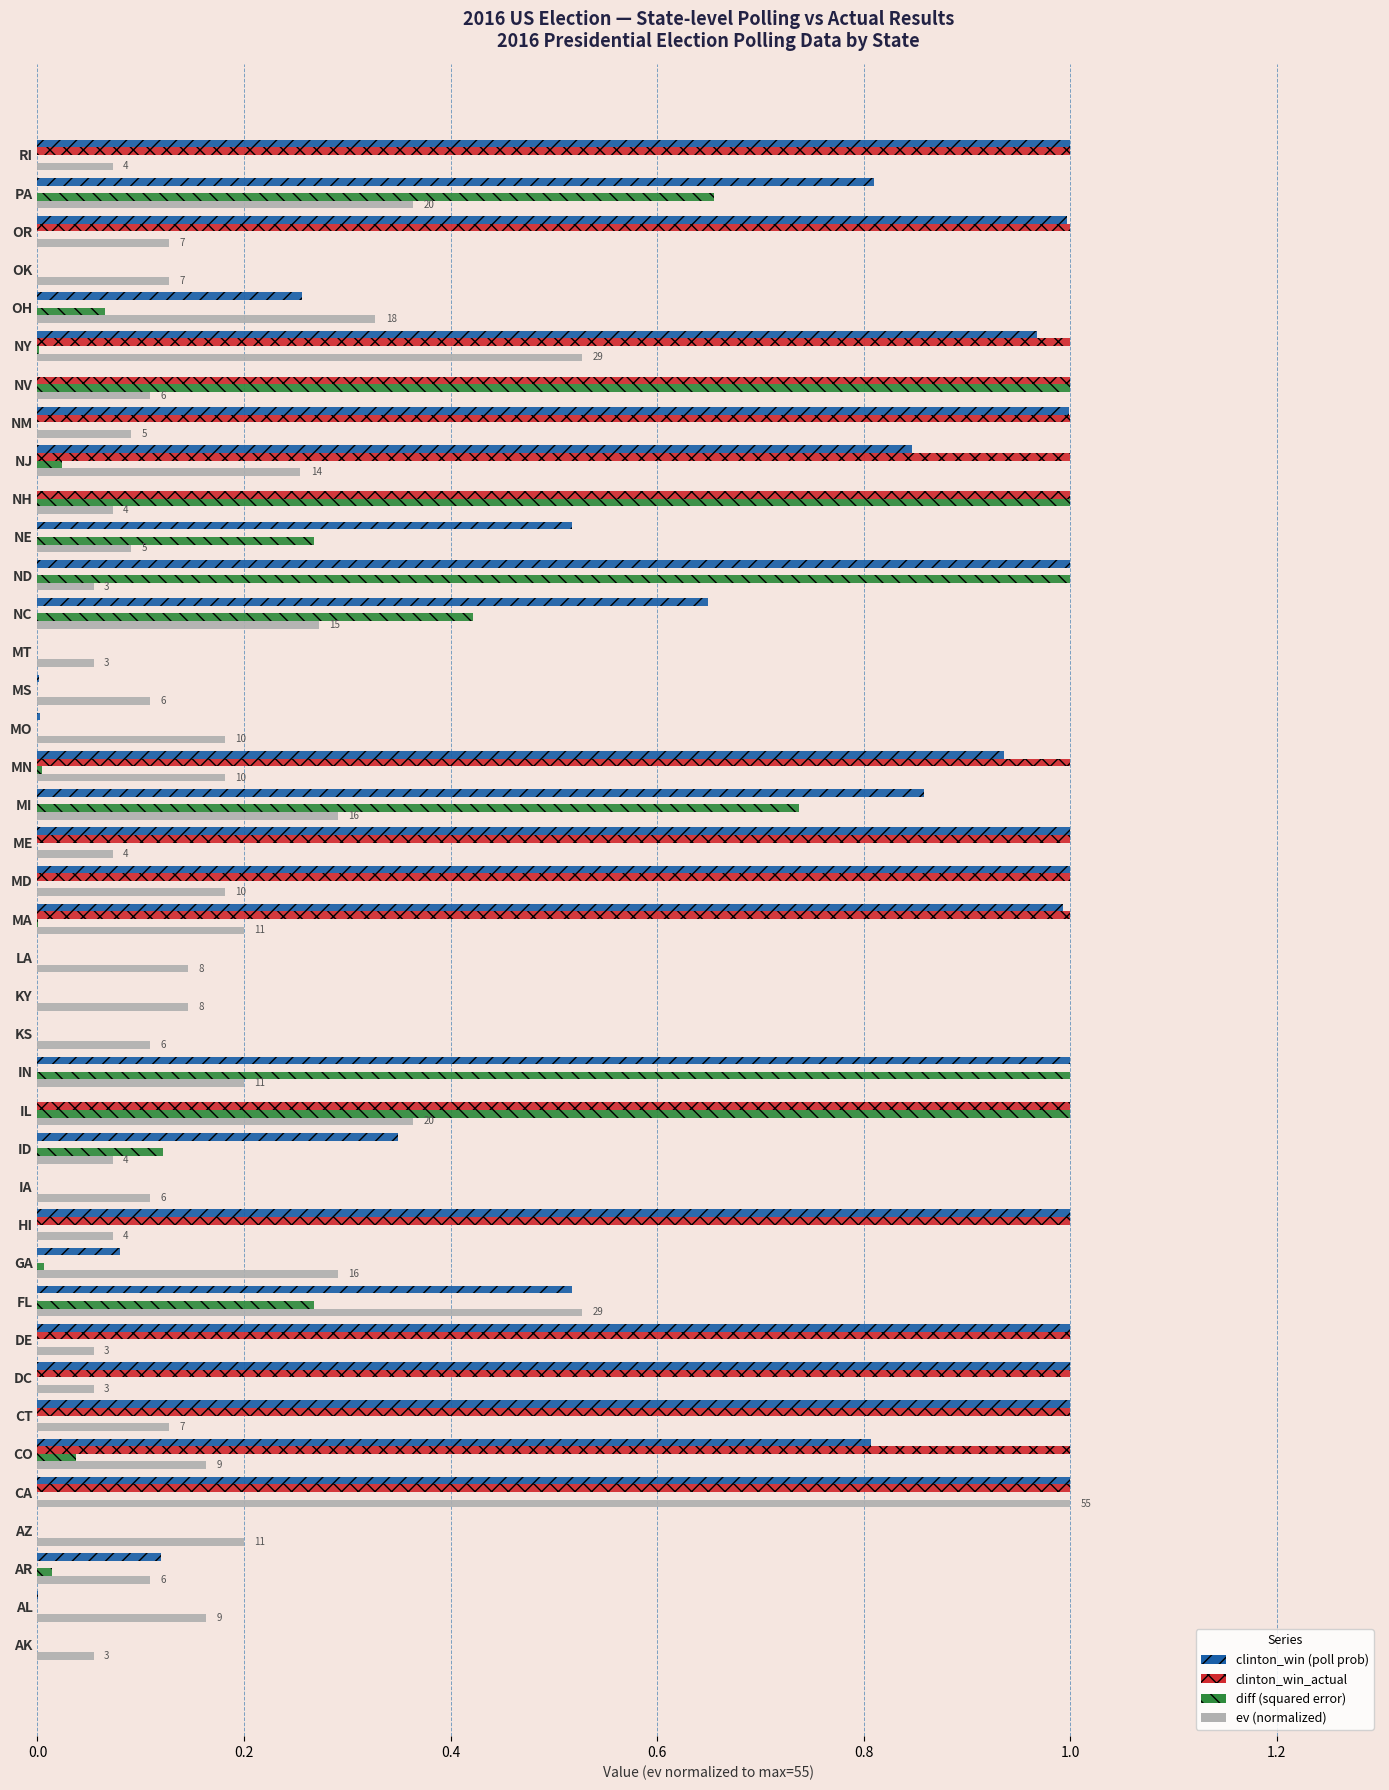

At which category is the sum across all series the highest?

CA